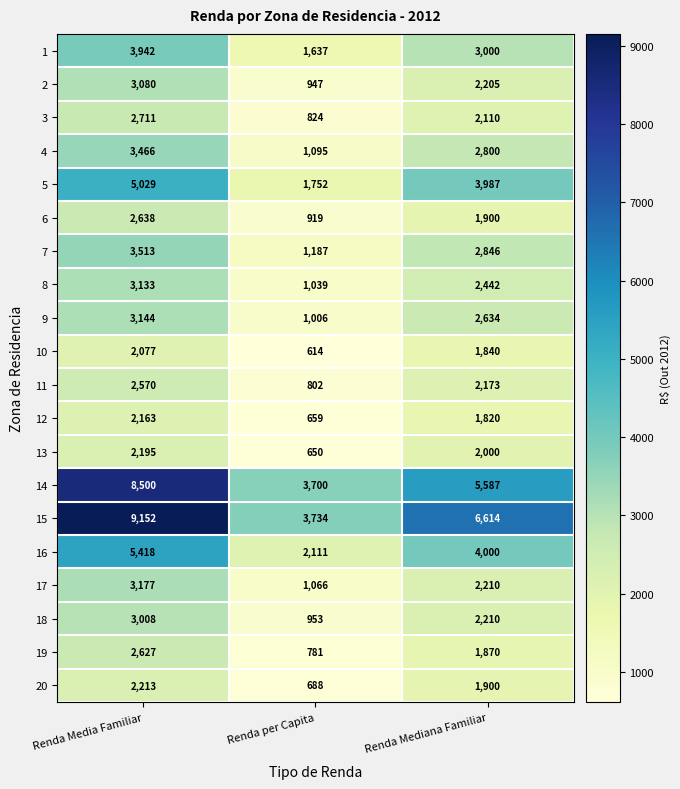

The 15 series shows 9152 at Renda Media Familiar. True or false?

True